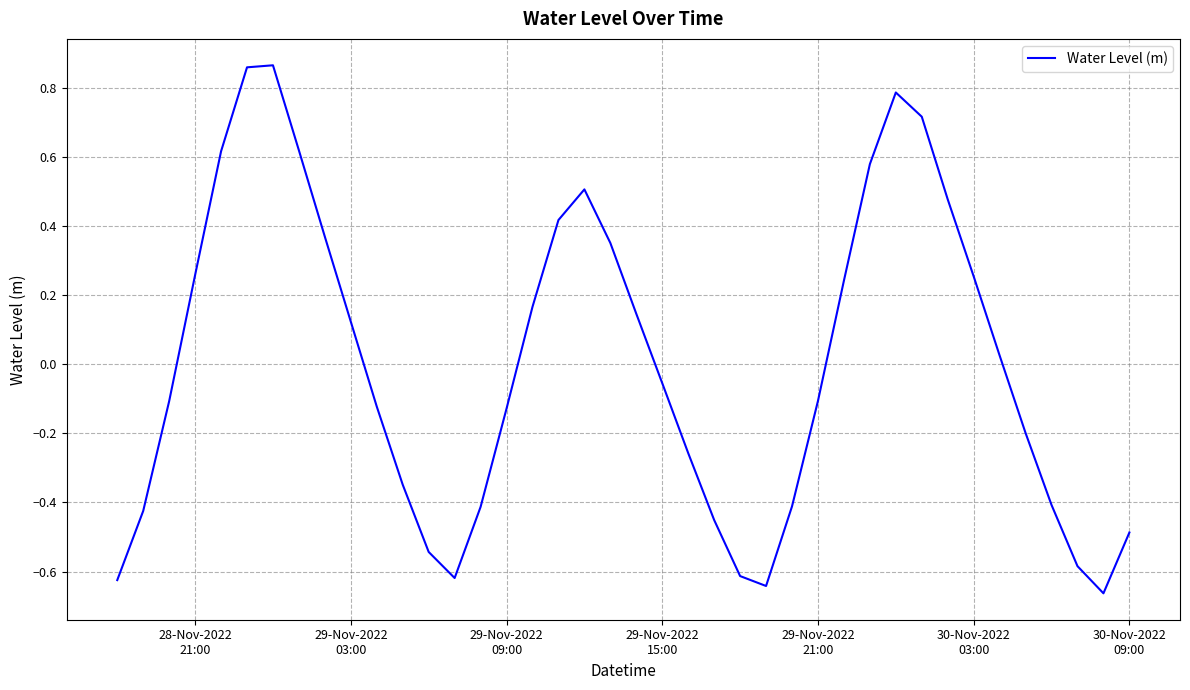

At which label does the data first exceed 0?

28-Nov-2022
21:00